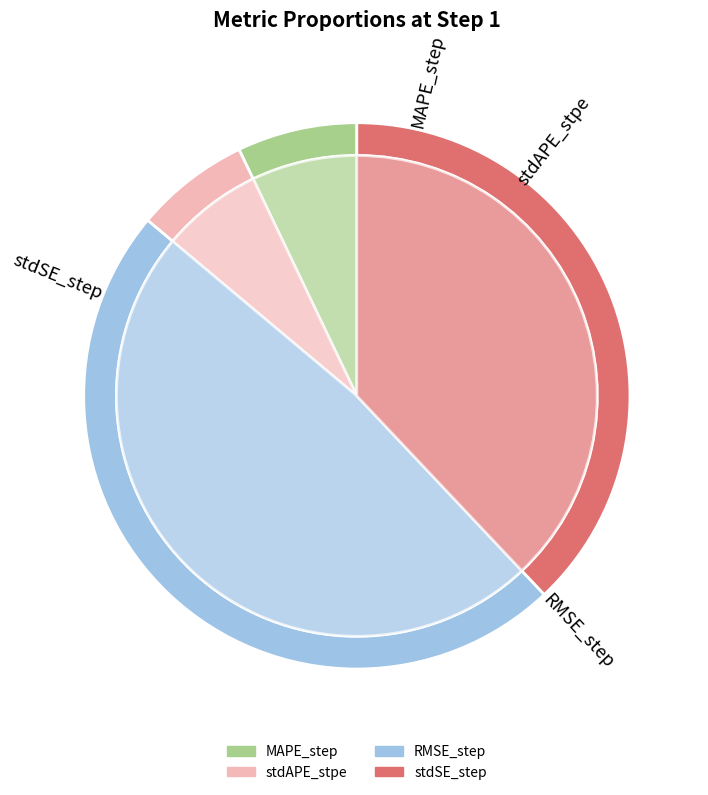

Which category has the smallest portion of the pie?

stdAPE_stpe